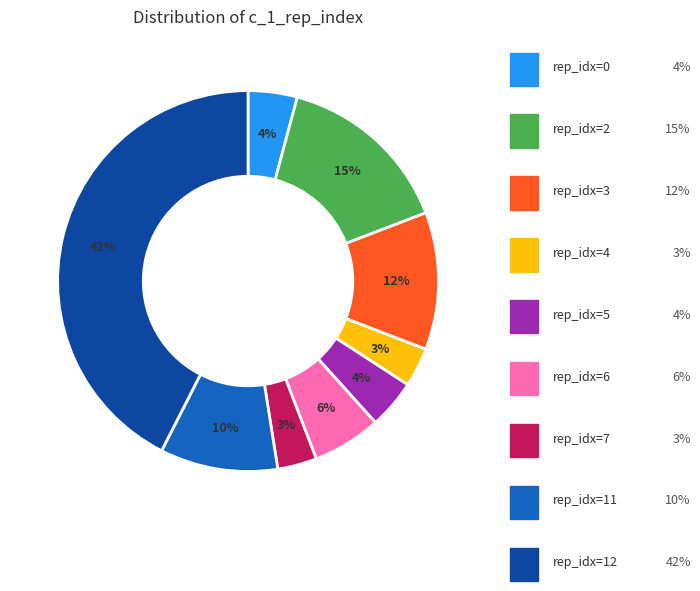

Is there a majority slice in this chart?

No